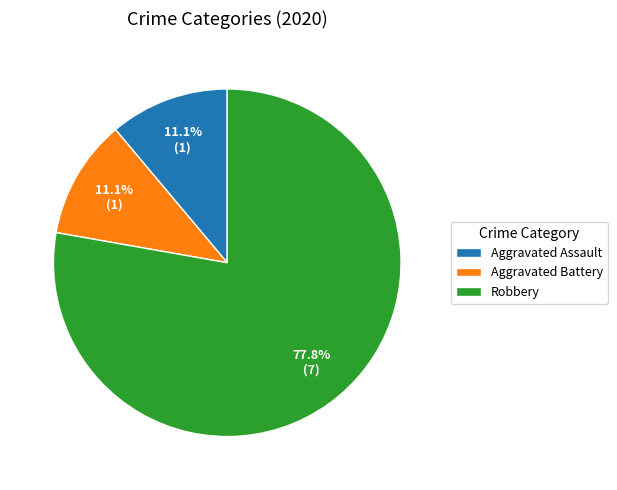

What is the ratio of the value at Aggravated Battery to the value at Aggravated Assault?

1.0